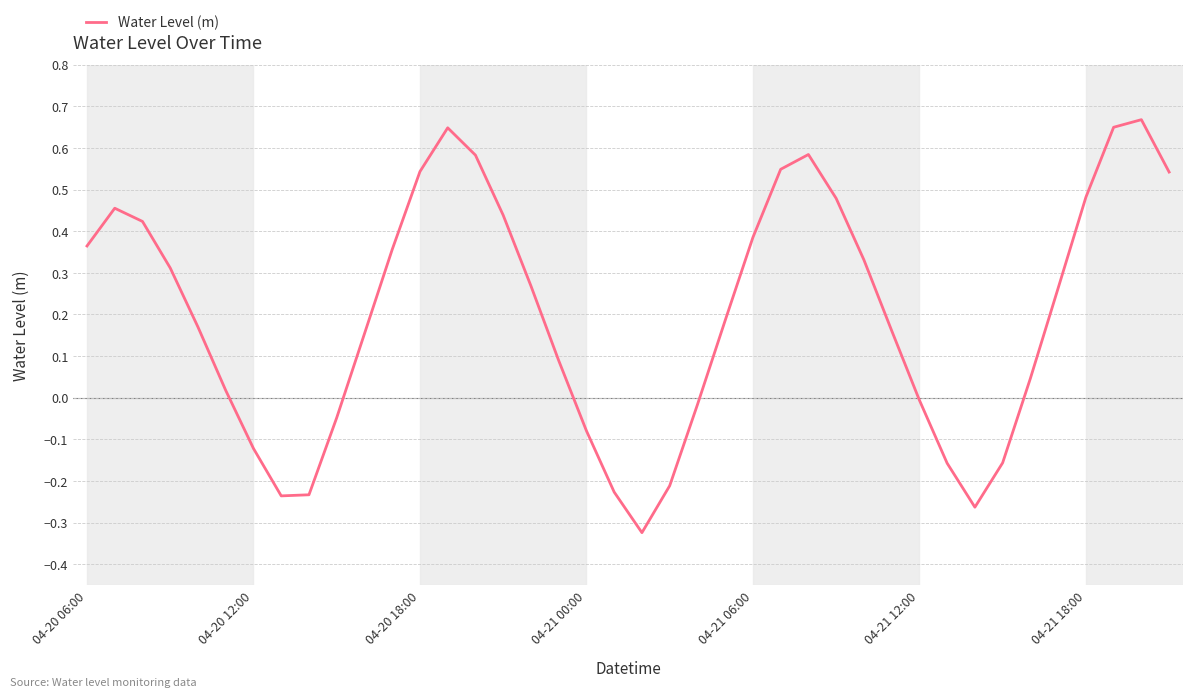

How many lines are shown in the chart?

1